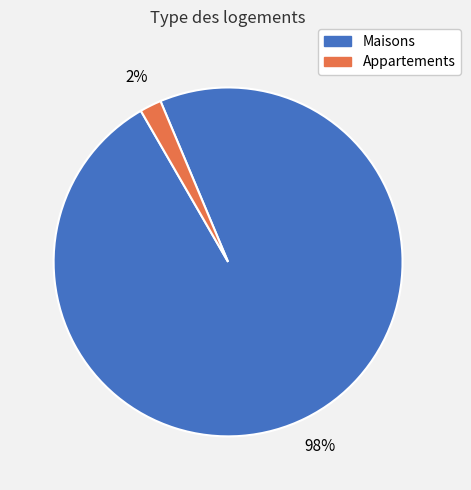

Count the number of slices in the pie.

2